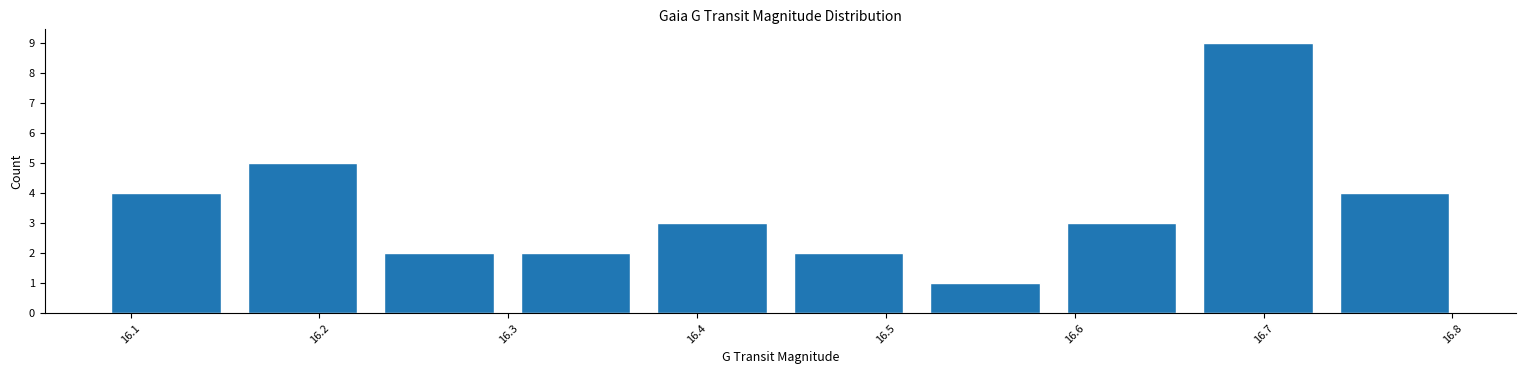

What is the height of the bar covering 16.08 to 16.15 on the x-axis? Neither the bar edges nor the heights are printed on the chart, so give them approximately, as read against the axes.

4